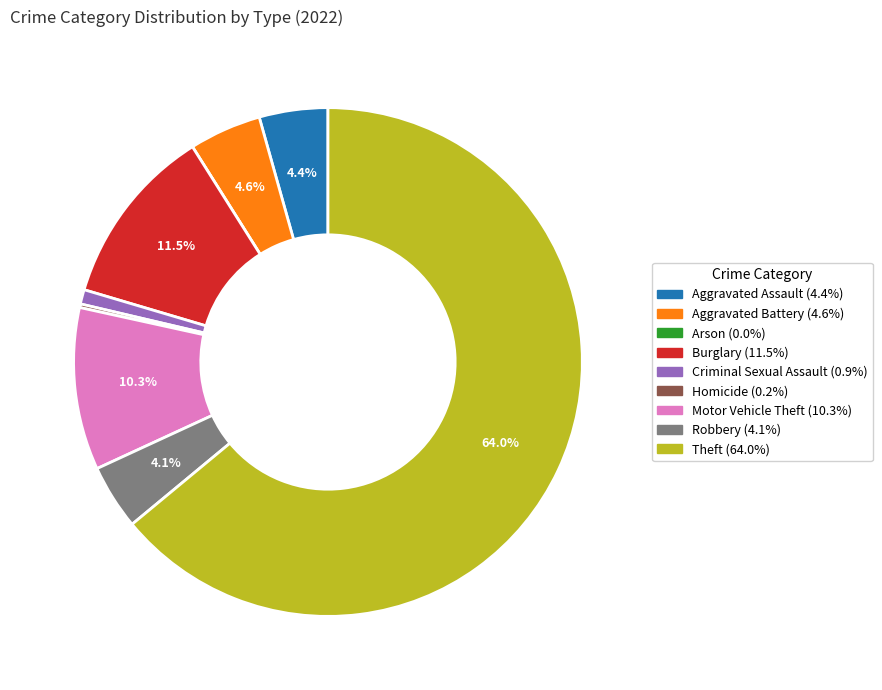

Is there a majority slice in this chart?

Yes